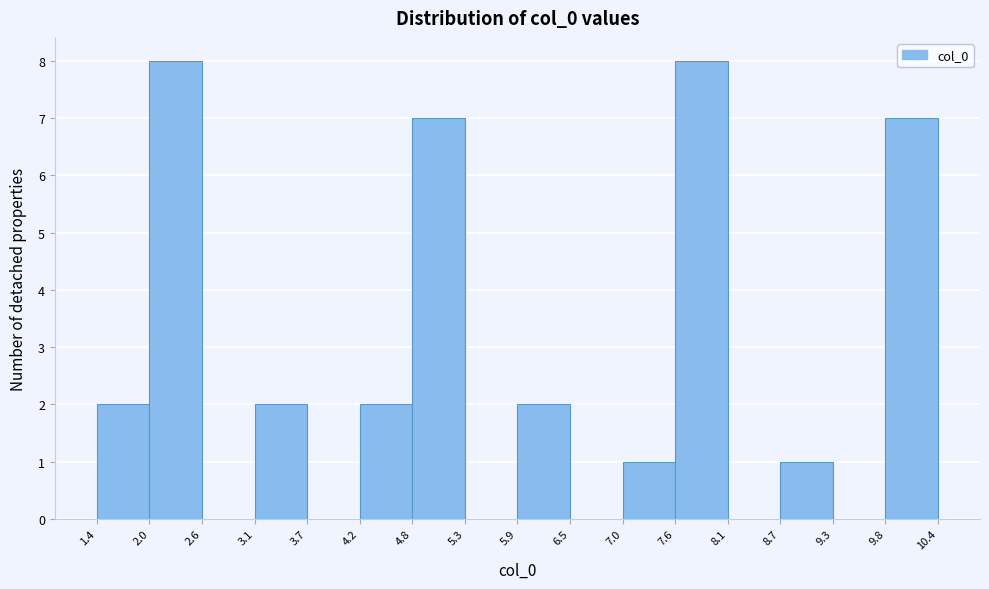

How tall is the bar that spans 1.4 to 2.0 on the x-axis? The values are not printed on the chart, so give them approximately, as read against the axis.

2